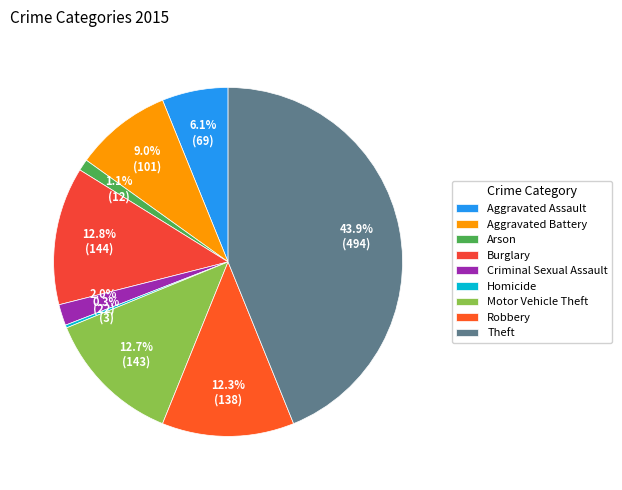

To the nearest percent, what percentage of the pie is Aggravated Battery?

9%